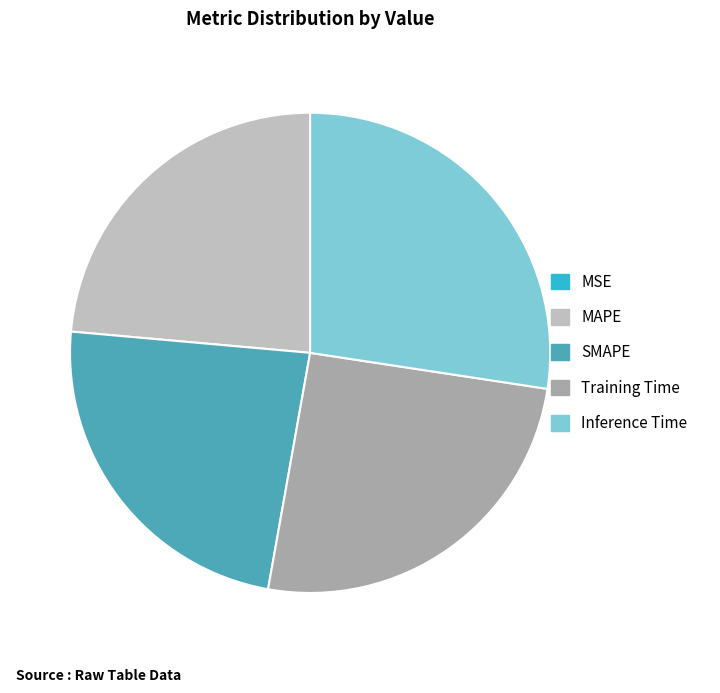

Combined, do Training Time and MAPE account for over 50%?

No